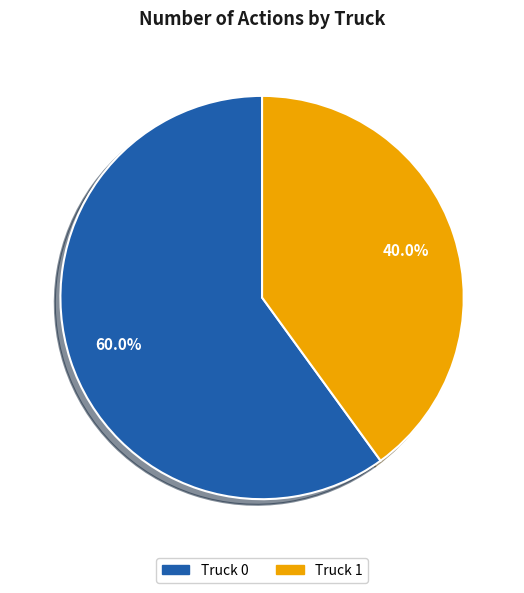

To the nearest percent, what is the average slice percentage?

50%